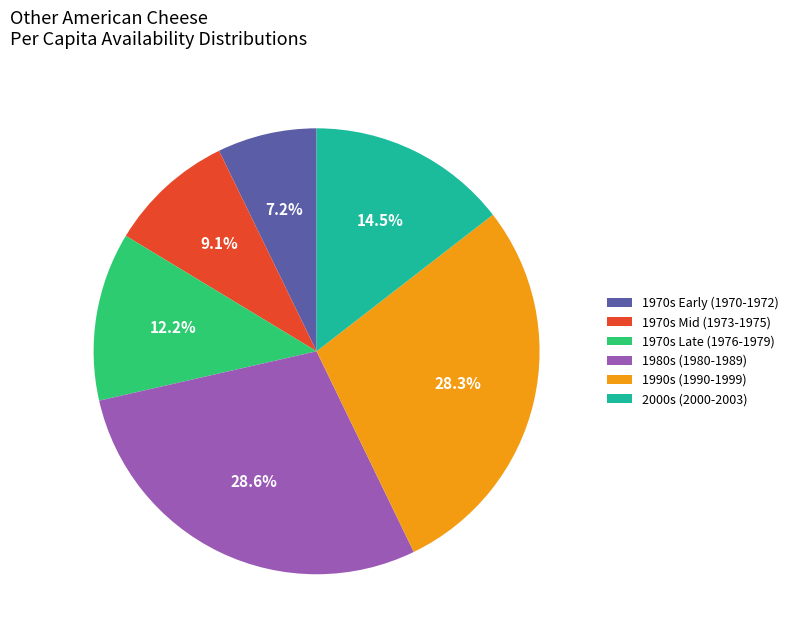

What is the smallest slice in the pie chart?

1970s Early (1970-1972)